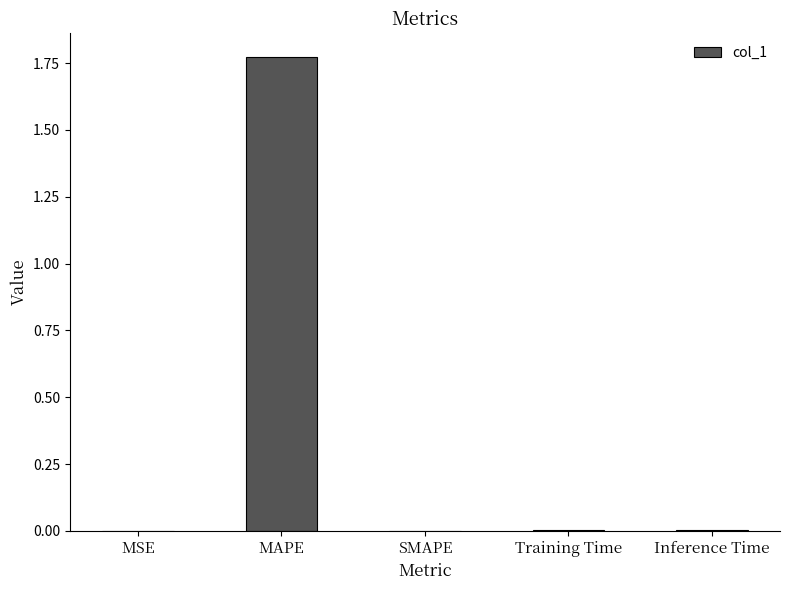

Which label corresponds to the largest value in the chart?

MAPE